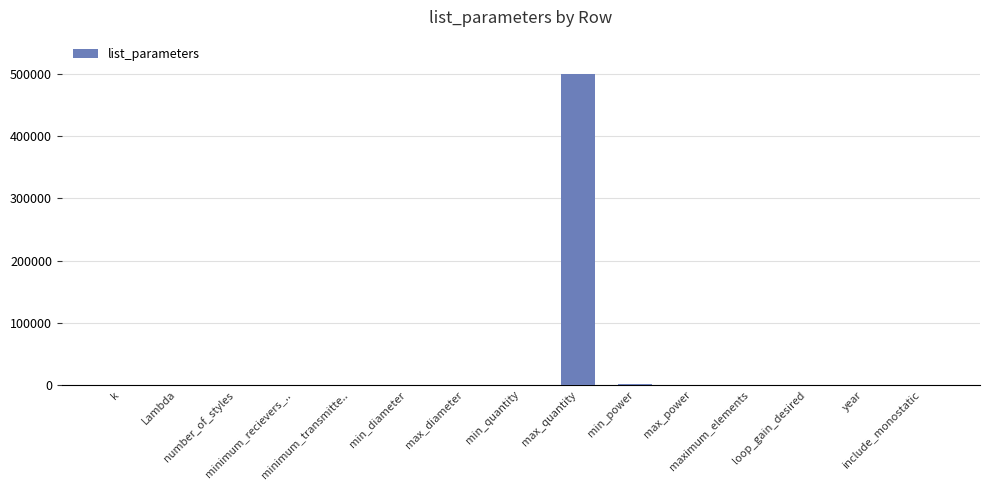

What is the sum of all values?

502858.6